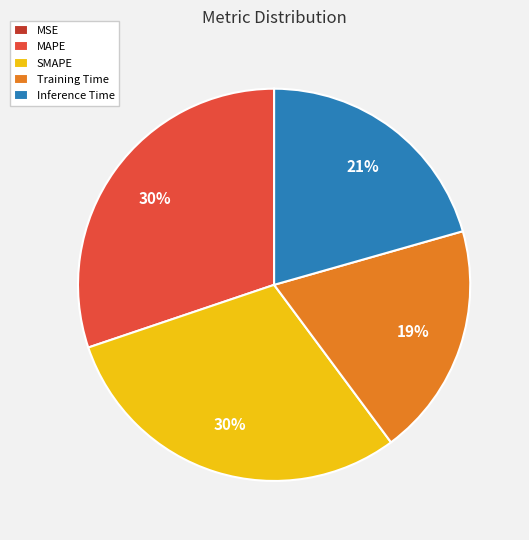

To the nearest percent, what portion does MAPE represent?

30%